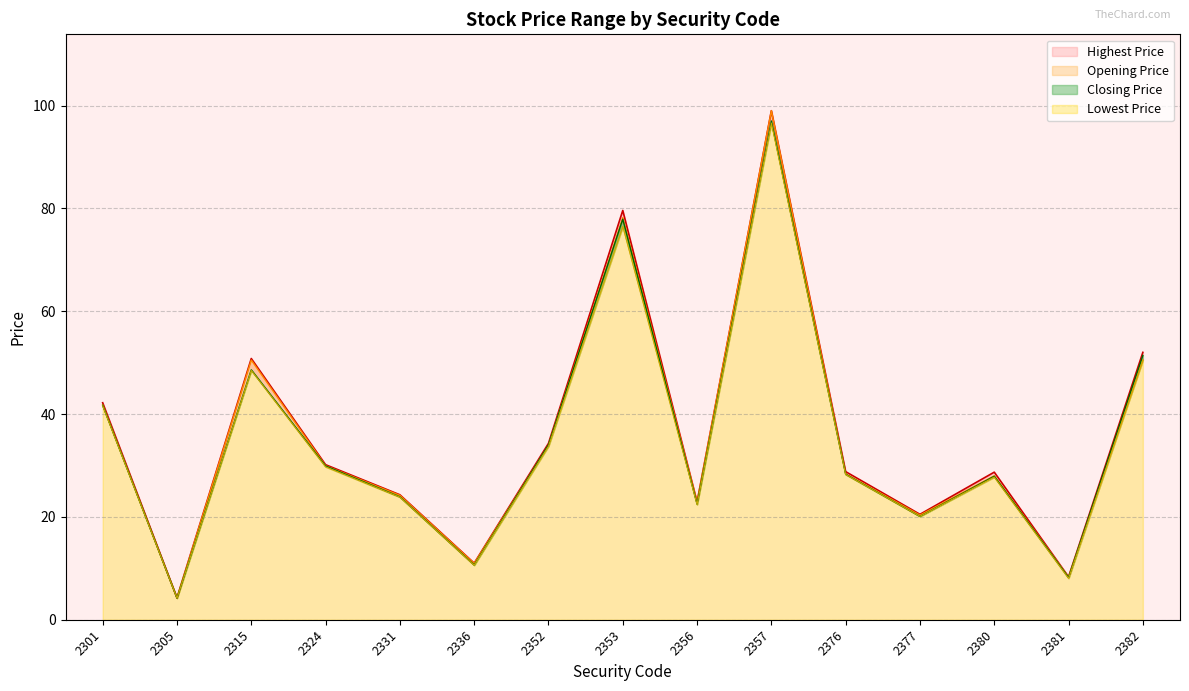

Where does the Lowest Price series first go above 28?

2301